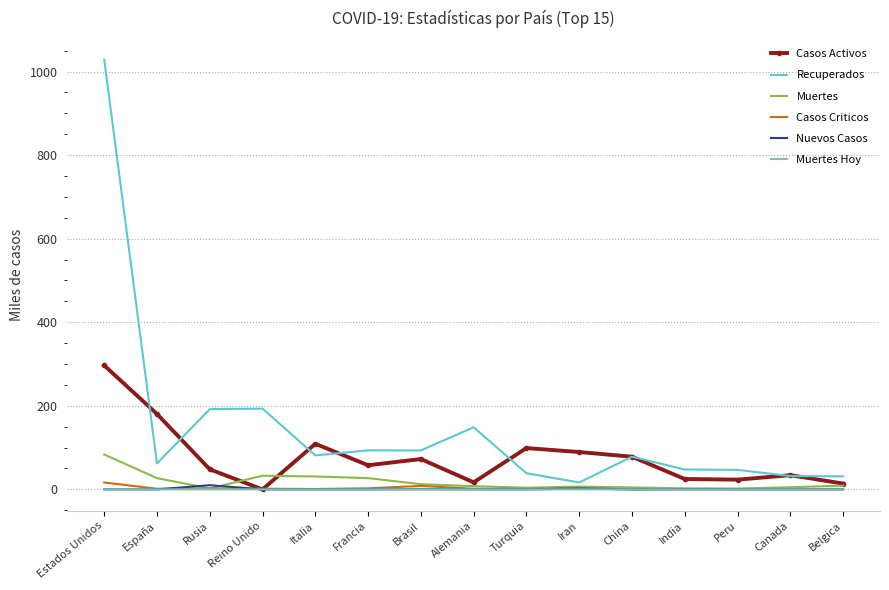

Is it true that Recuperados equals 31.1 at China?

False